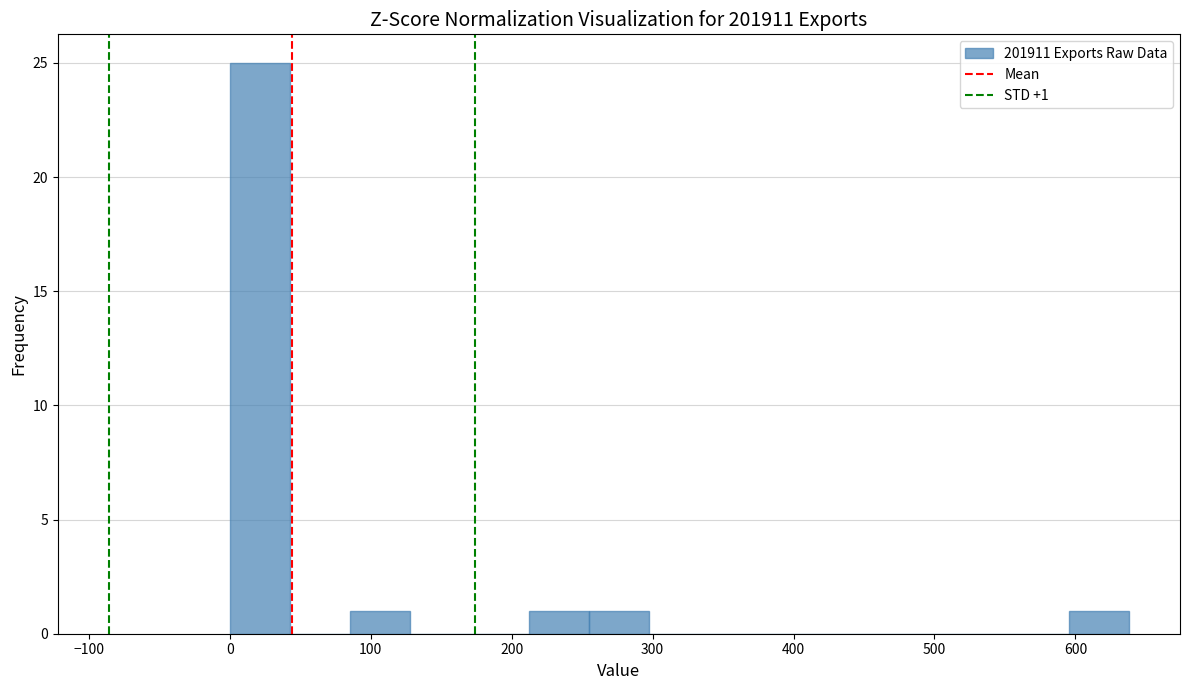

Which range on the x-axis has the tallest bar?

0 to 40